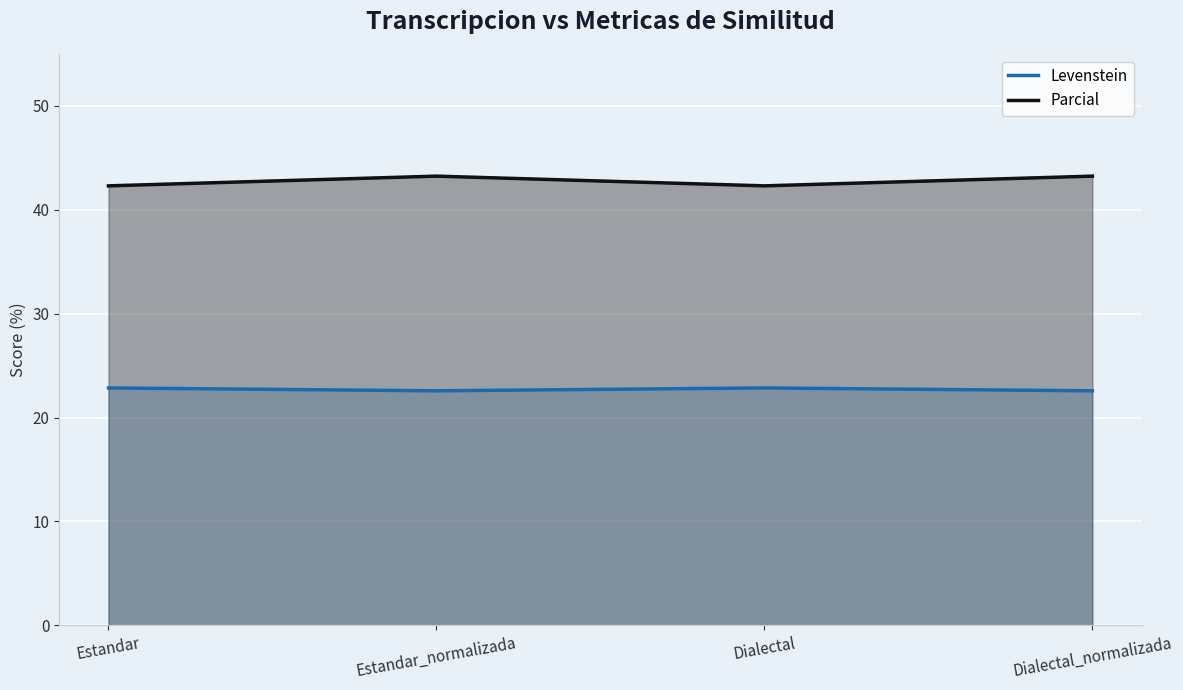

What position from the right is Dialectal_normalizada?

1